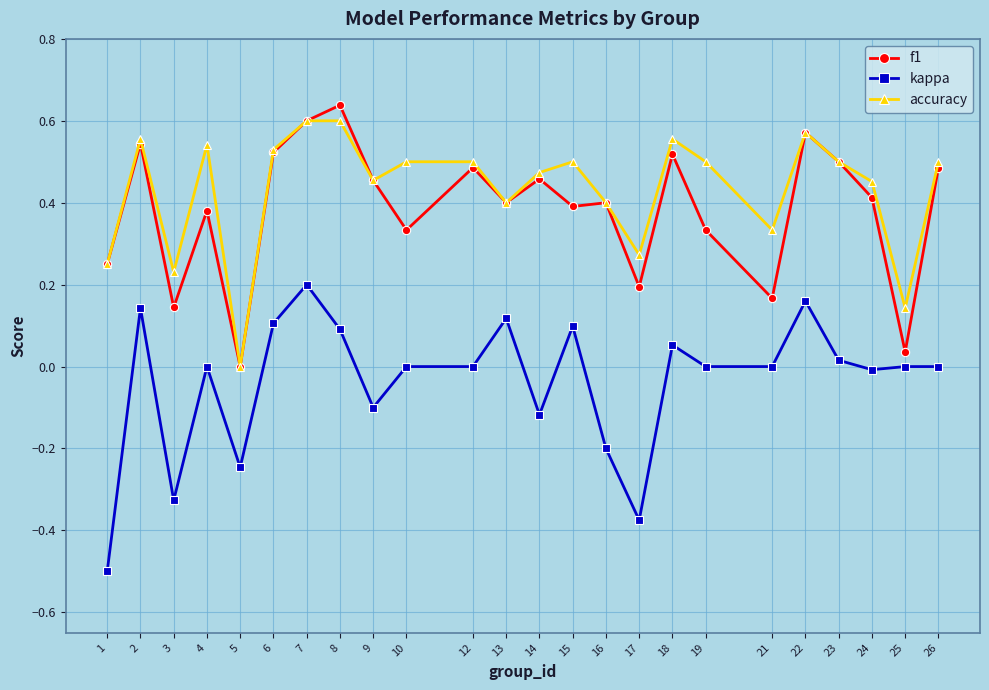

How many data points does each series have?

24